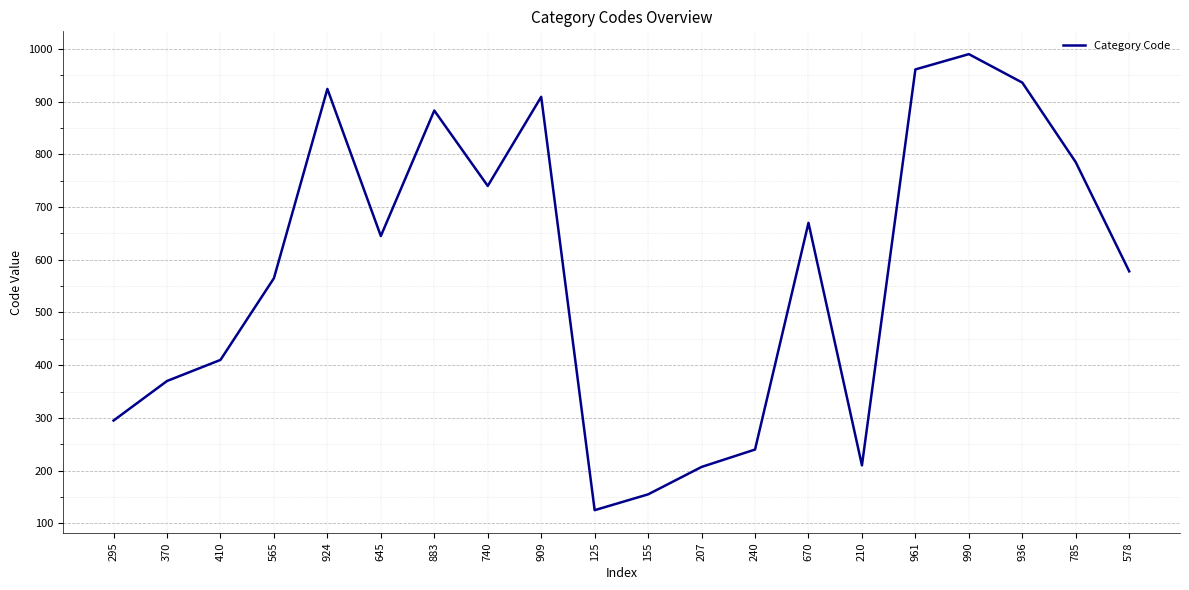

What is the difference between the values at 240 and 740?

500